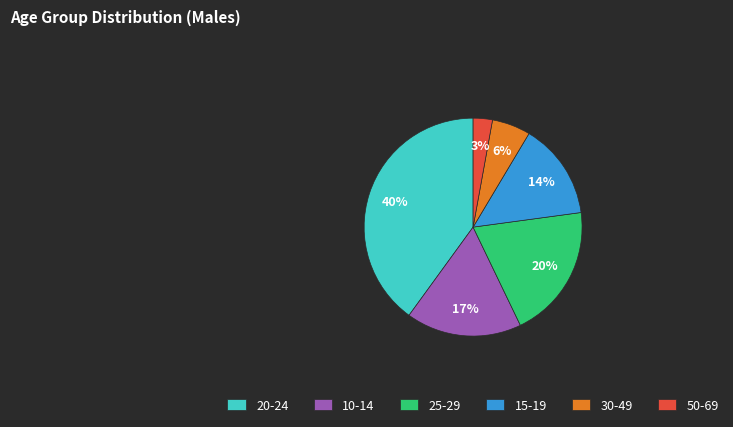

Rank the categories by value from highest to lowest.

20-24, 25-29, 10-14, 15-19, 30-49, 50-69